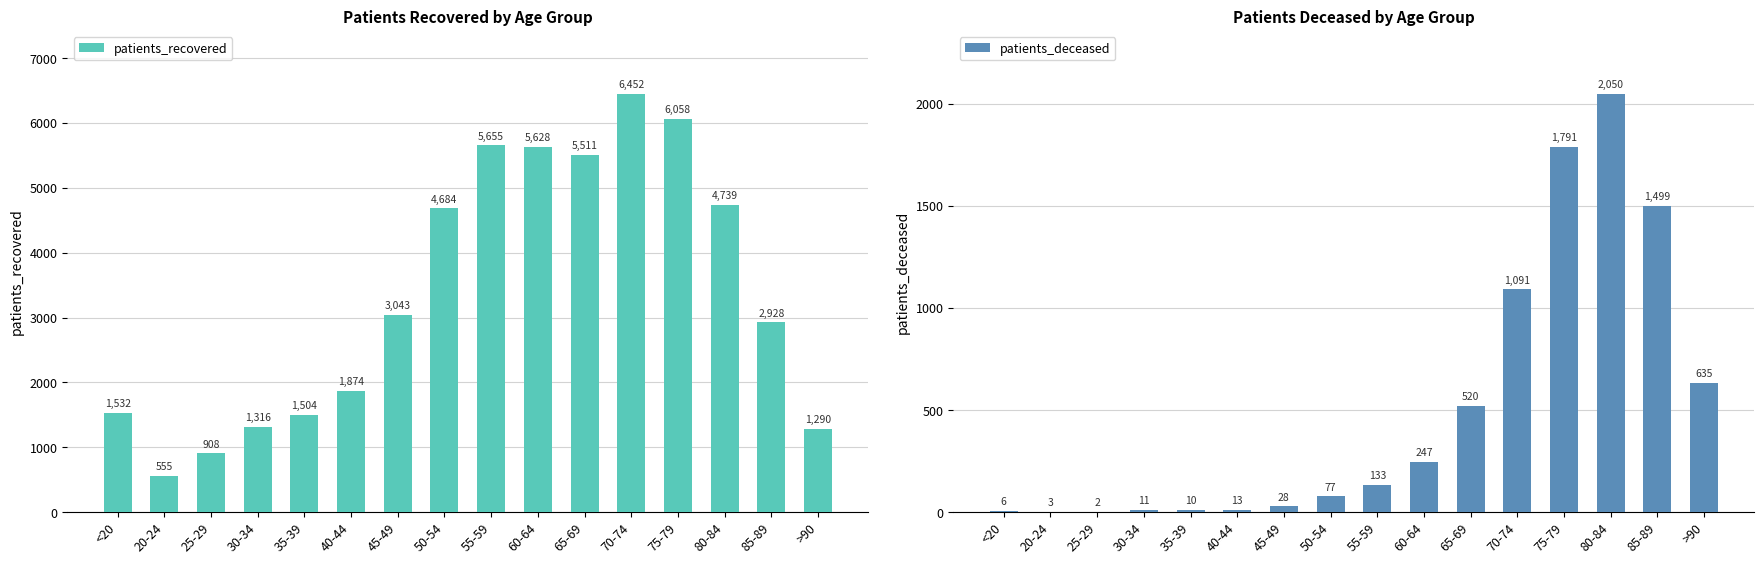

Reading left to right, extract all data points from this chart.

patients_recovered: 1532	555	908	1316	1504	1874	3043	4684	5655	5628	5511	6452	6058	4739	2928	1290
patients_deceased: 6	3	2	11	10	13	28	77	133	247	520	1091	1791	2050	1499	635